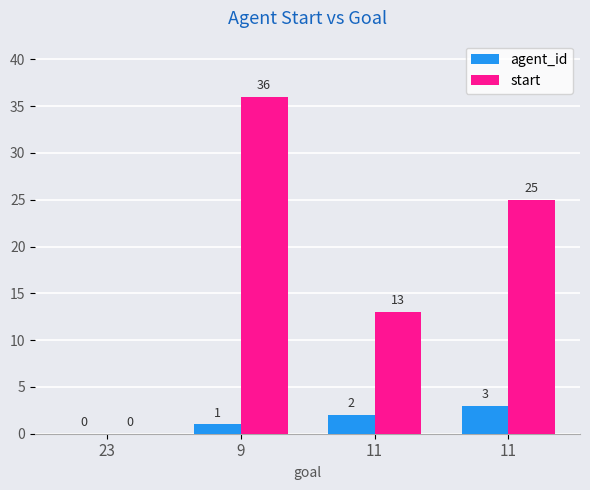

What are all the series names shown in the legend?

agent_id, start